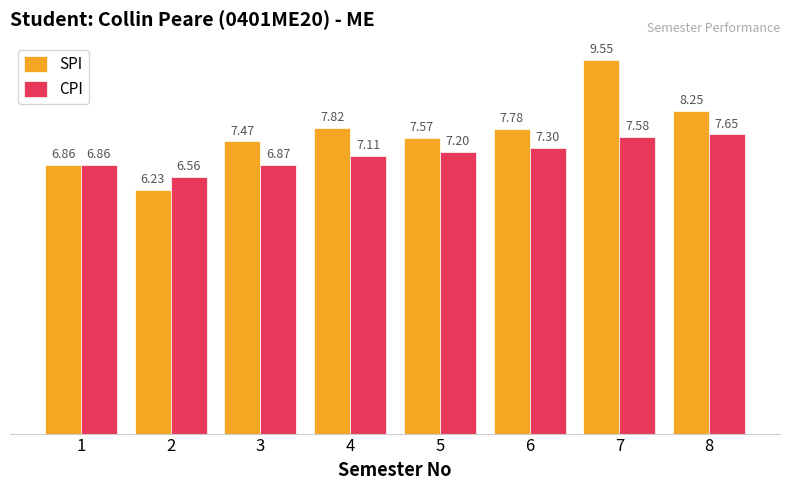

At which category is the sum across all series the highest?

7